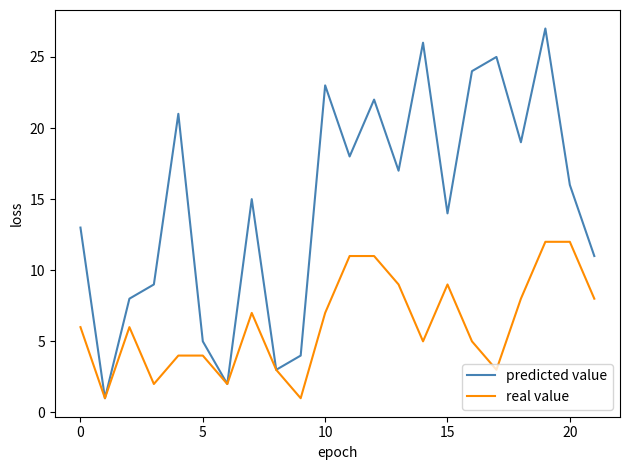

How many categories are shown in the chart?

22